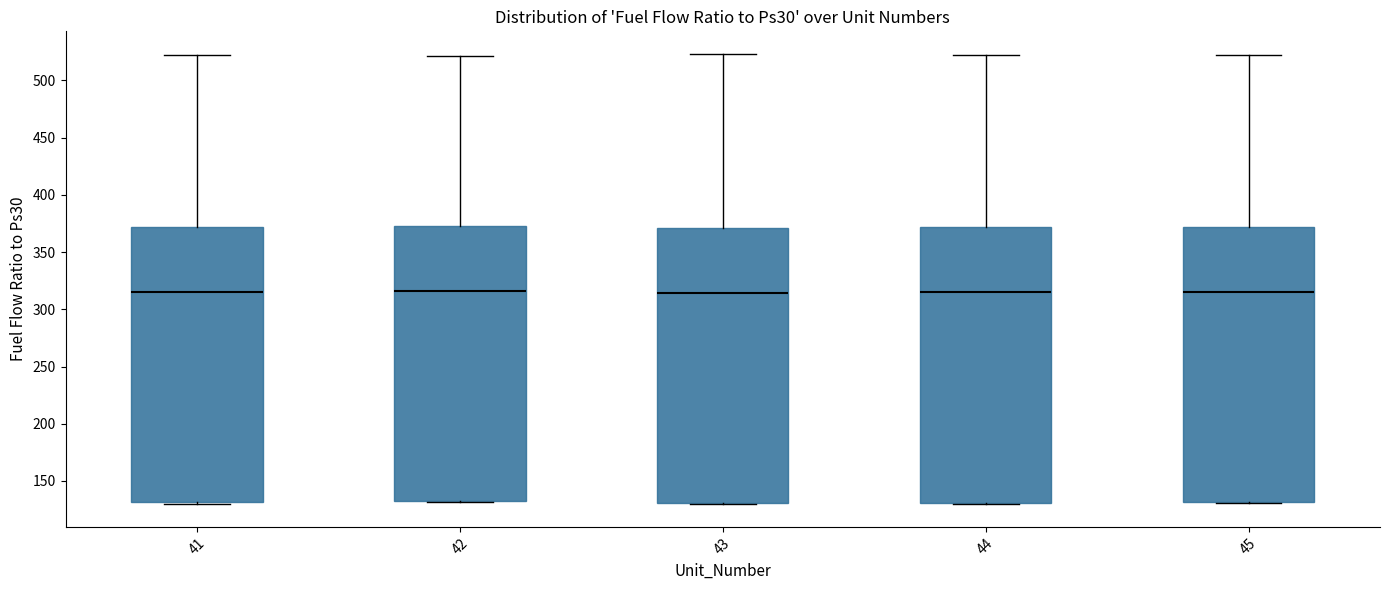

Reading left to right, read every box against the y-axis: the position of its median line, the range the box covers, and the ends of its whiskers. The values are not printed on the chart, so give them approximately, as read against the axis.

41: median 315, box 130 to 370, whiskers 130 to 520
42: median 315, box 130 to 375, whiskers 130 to 520
43: median 315, box 130 to 370, whiskers 130 to 525
44: median 315, box 130 to 370, whiskers 130 to 520
45: median 315, box 130 to 370, whiskers 130 to 525